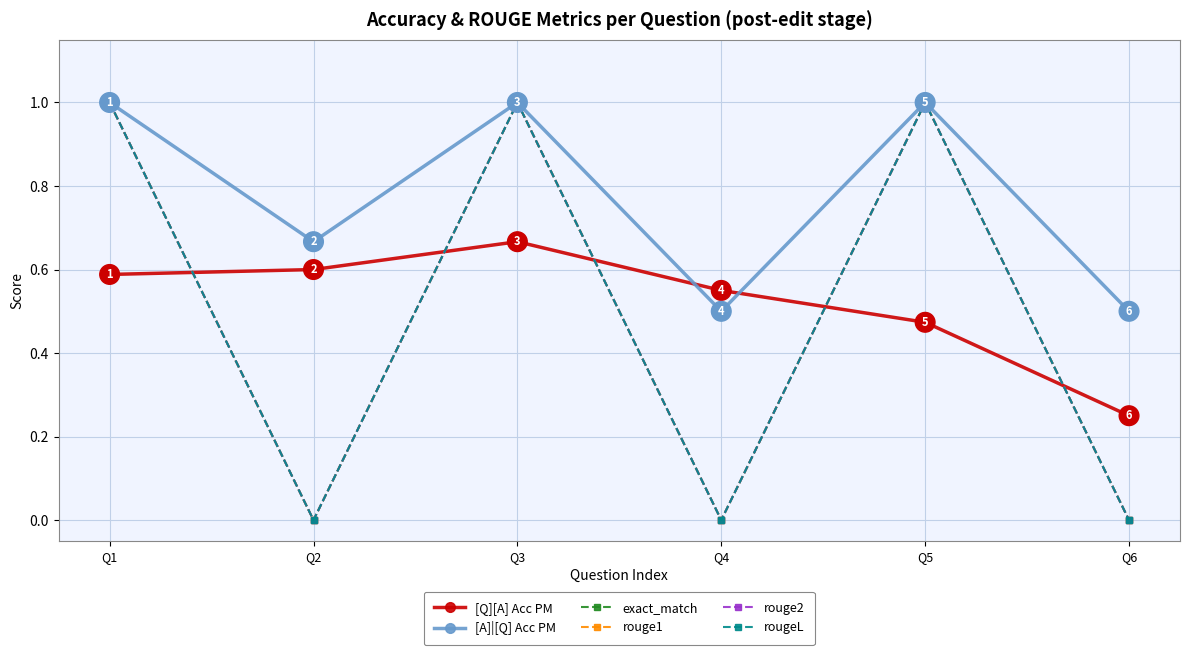

How many interior local valleys does the rougeL series have?

2